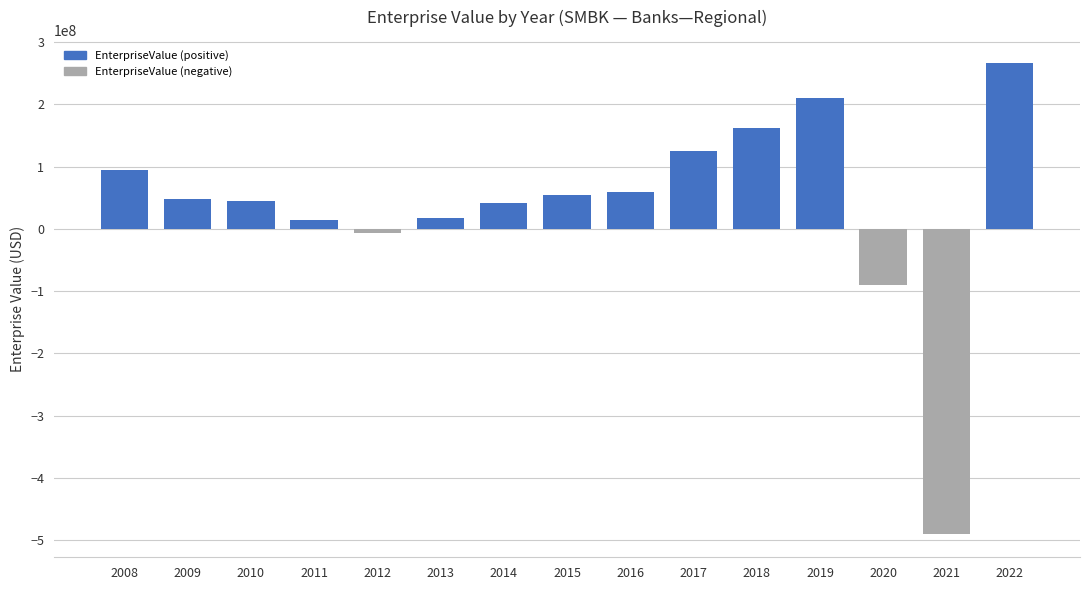

What is the value of the 15th bar from the left?

265728375.0